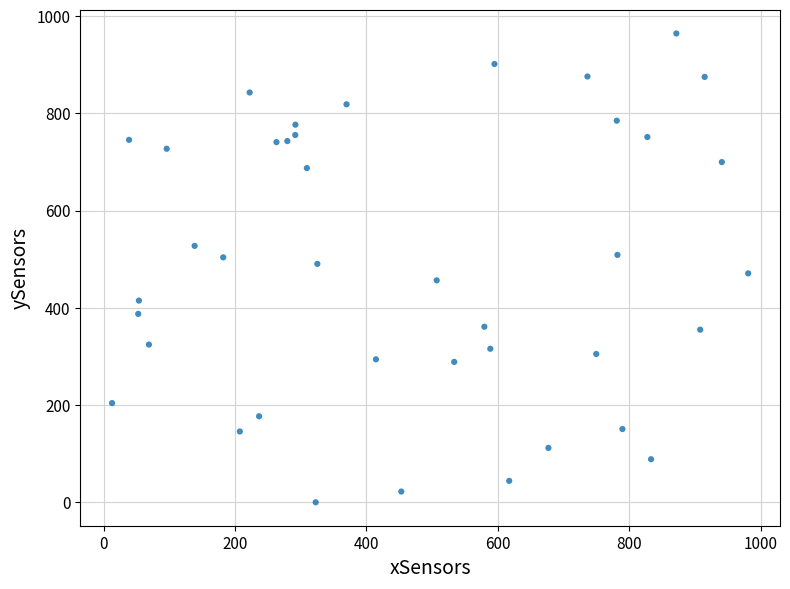

What is the range of Y values (max minus min)?

964.2